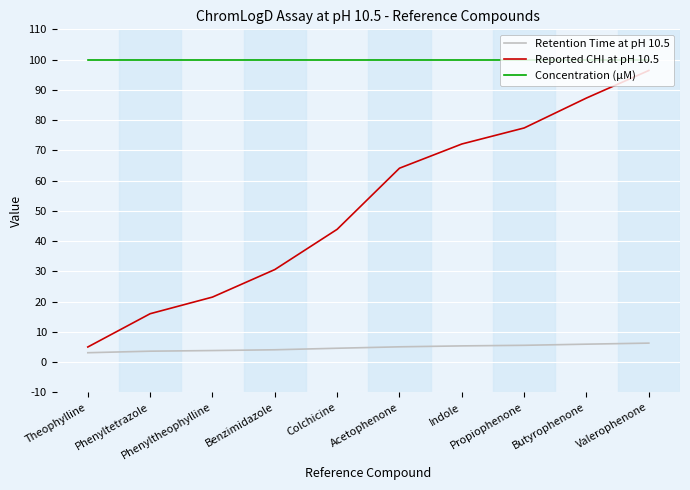

Which series has the largest total across all categories?

Concentration (µM)